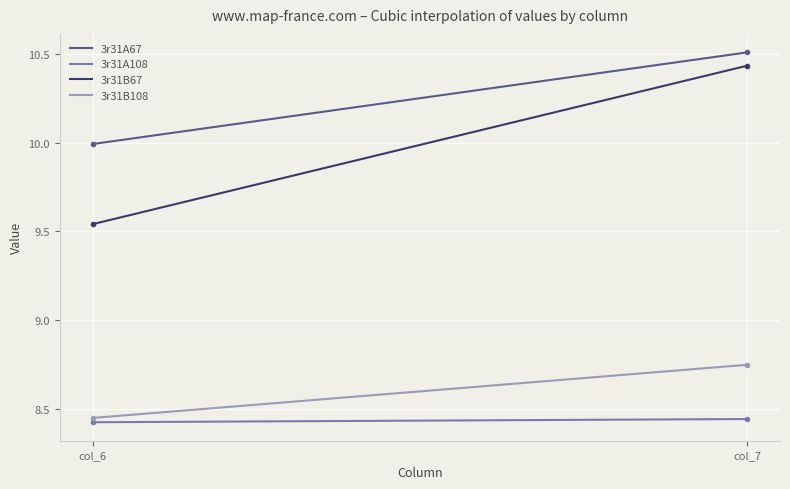

Which series has the largest total across all categories?

3r31A67